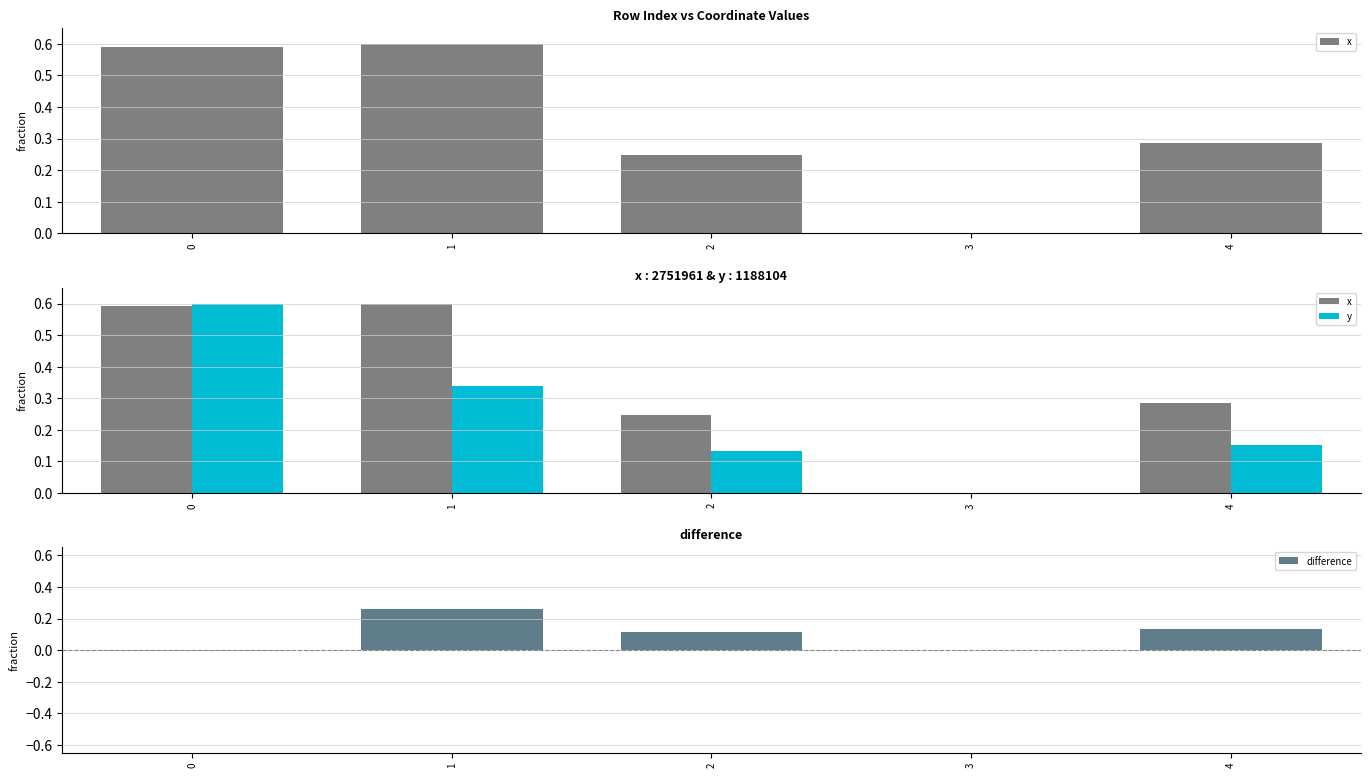

List the series in order of their peak value, highest first.

x, y, difference